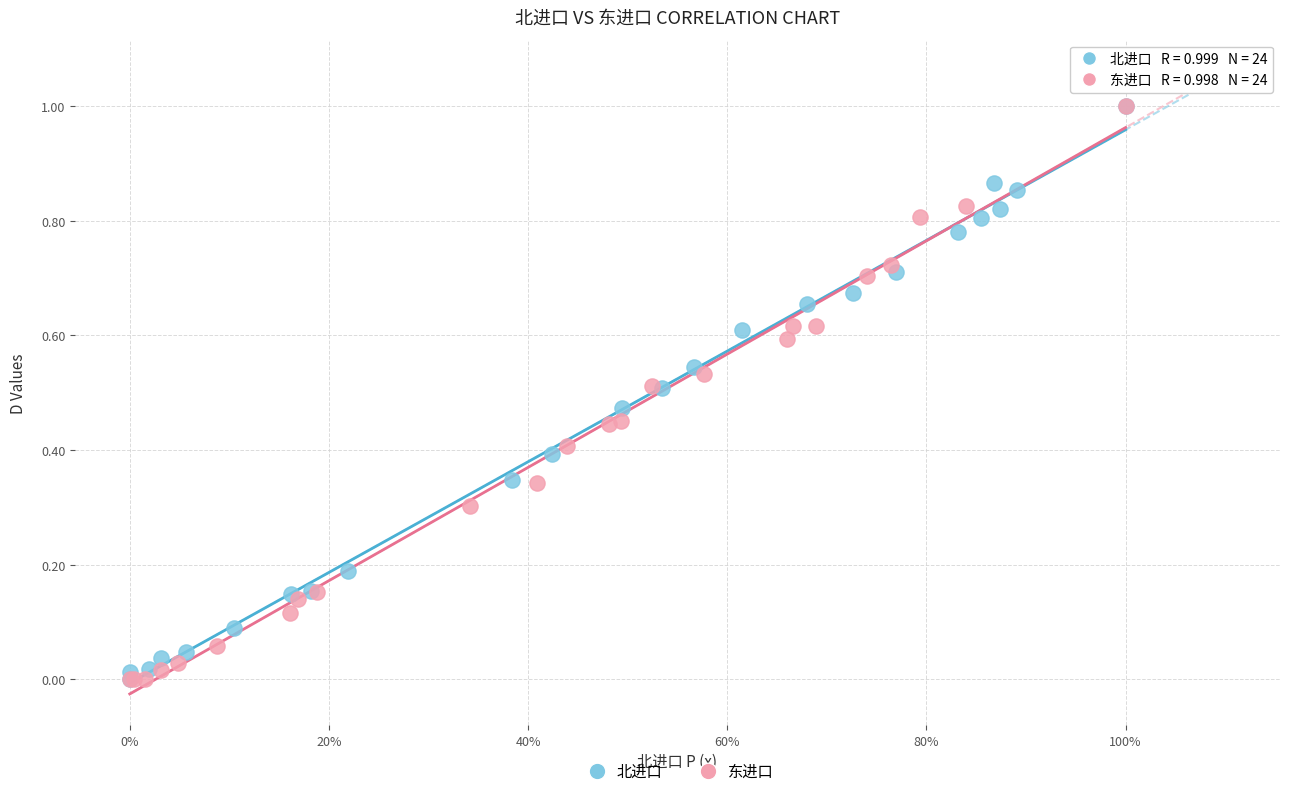

What are all the series names shown in the legend?

北进口, 东进口